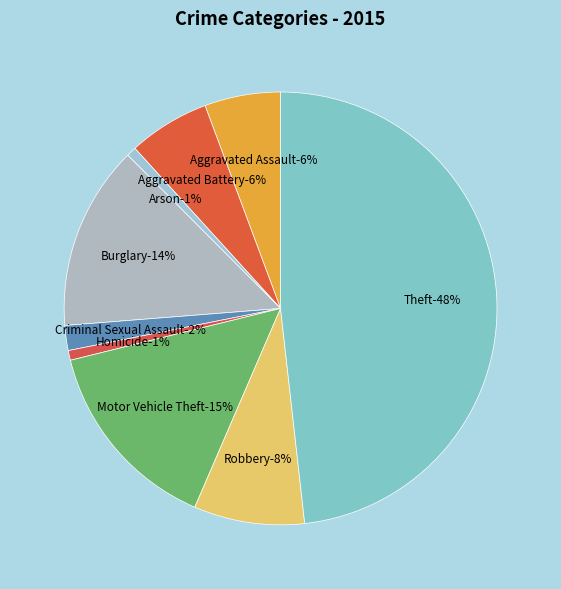

Count the number of slices in the pie.

9